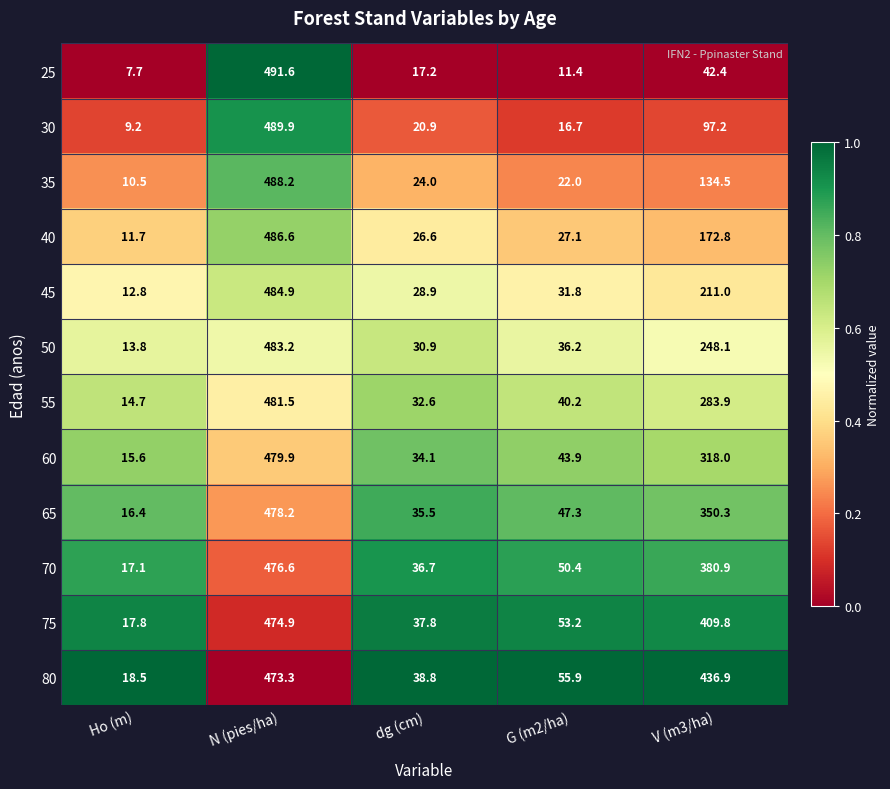

What value does the 65 series have at G (m2/ha)?

47.3